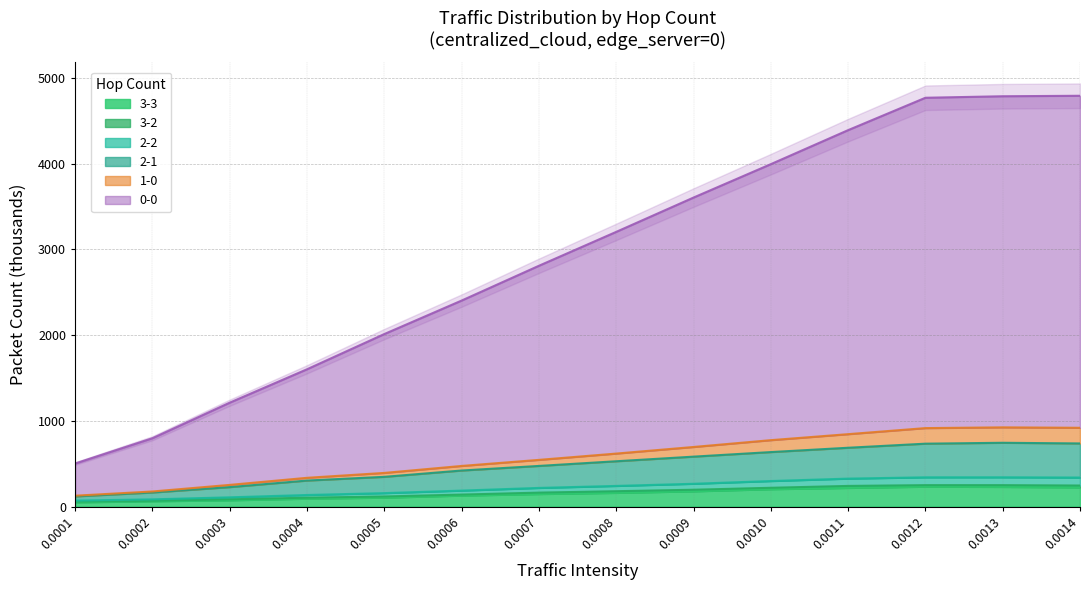

Is it true that 3-3 equals 146.0 at 0.0007?

True